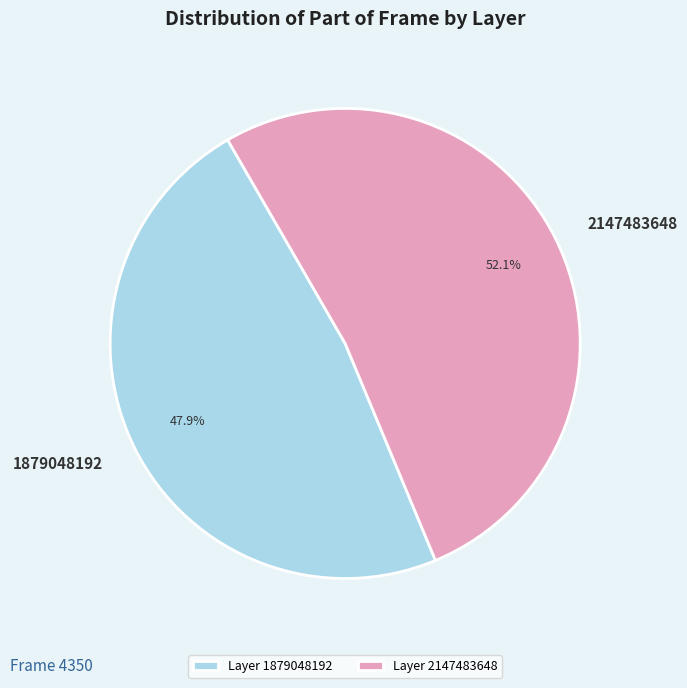

What percentage is NOT represented by 1879048192?

52.1%